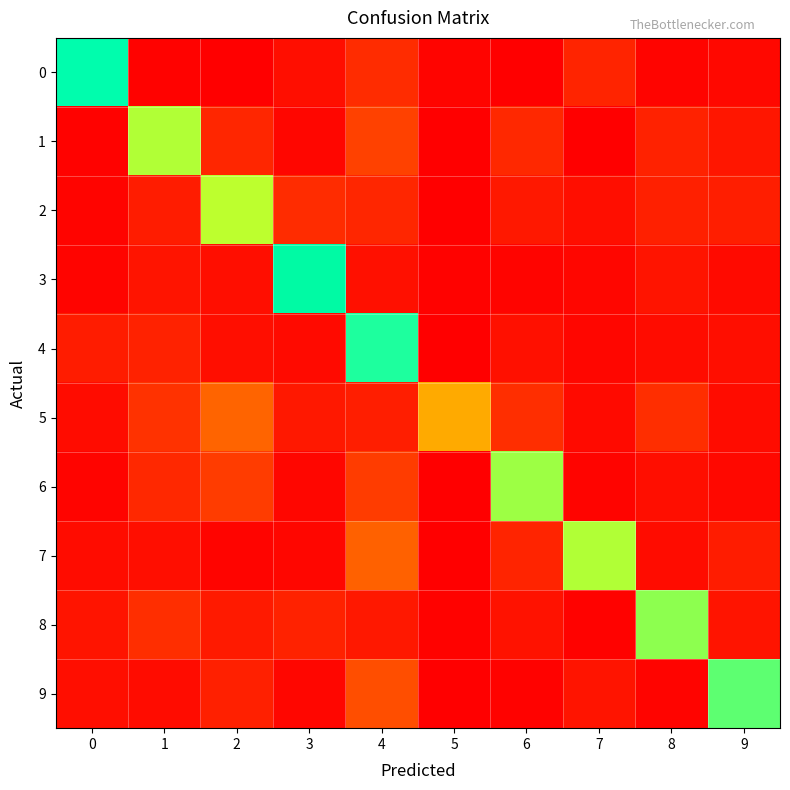

At which category is the sum across all series the highest?

4